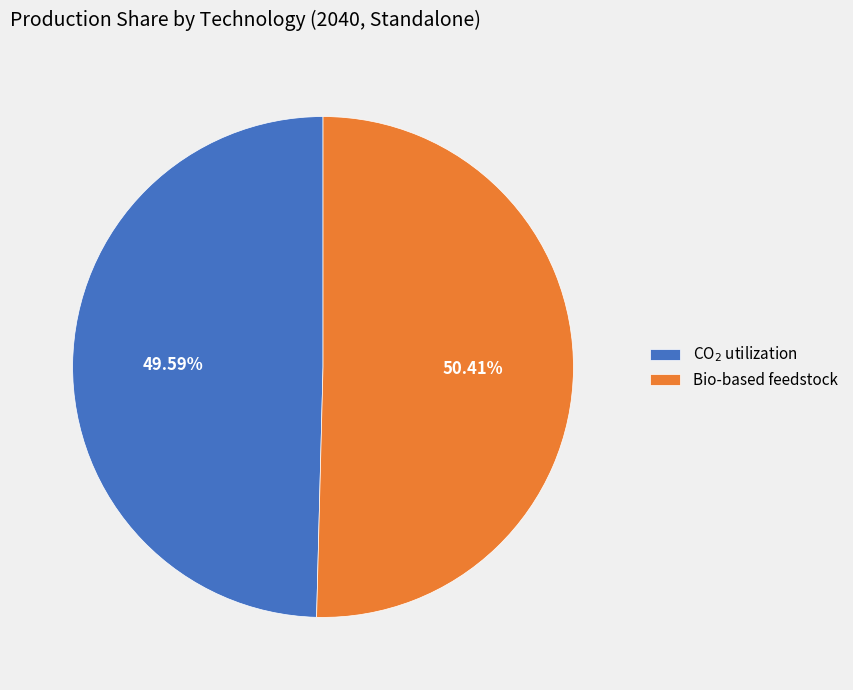

How many slices are in this pie chart?

2